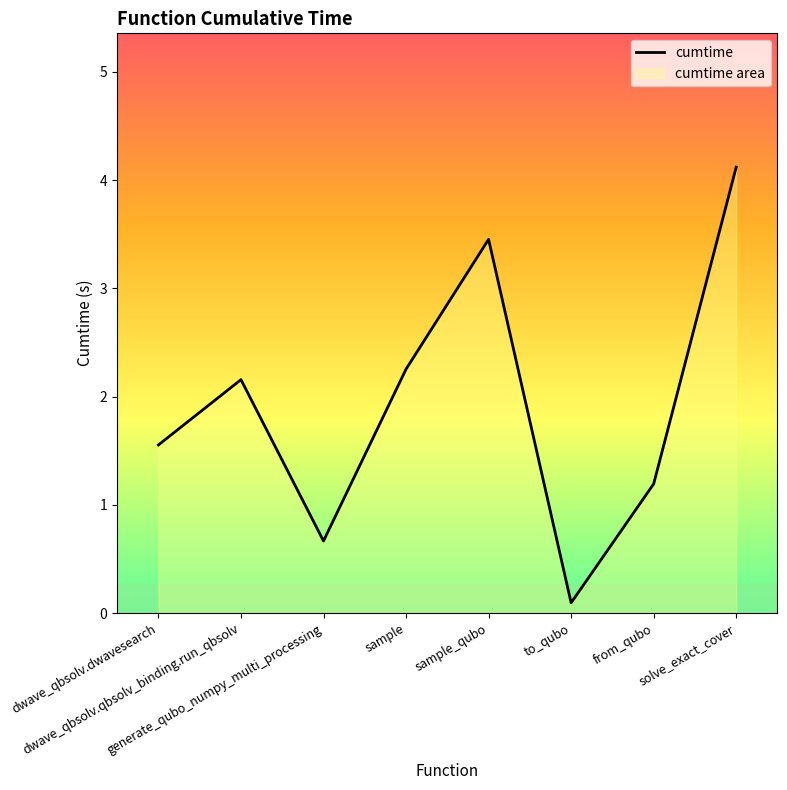

True or false: the data shows 0.0 at to_qubo.

False